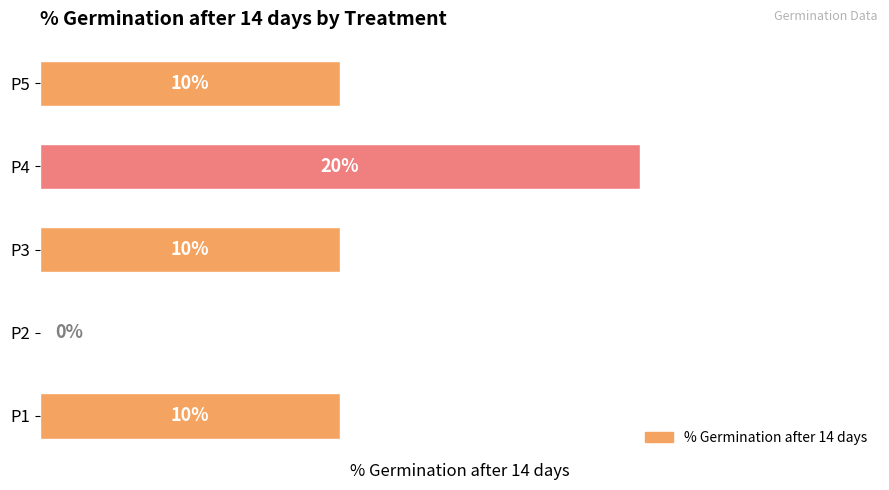

At which category does the chart reach its peak across all series?

P4